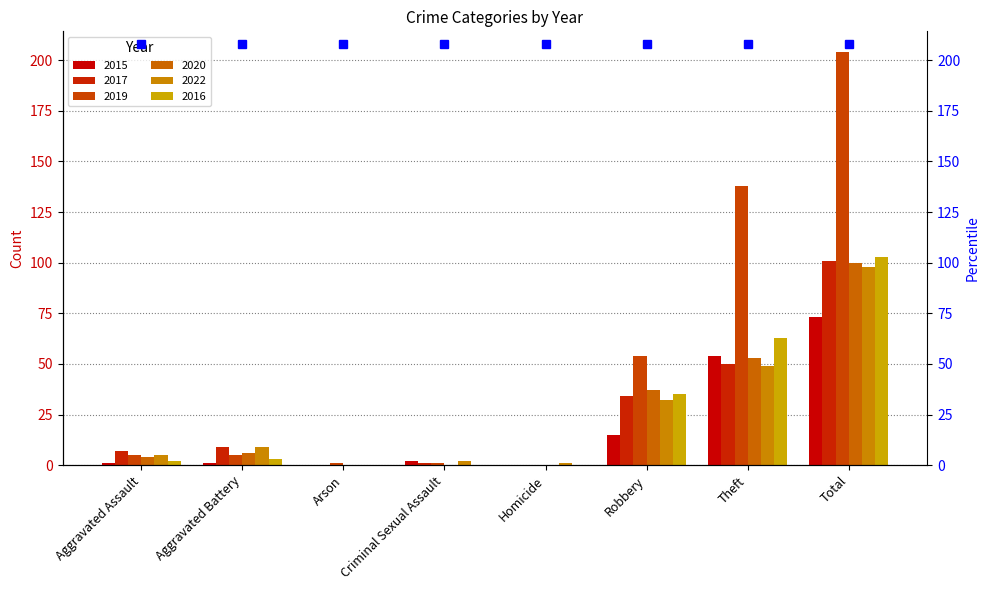

Which category has the lowest value in the 2016 series?

Arson